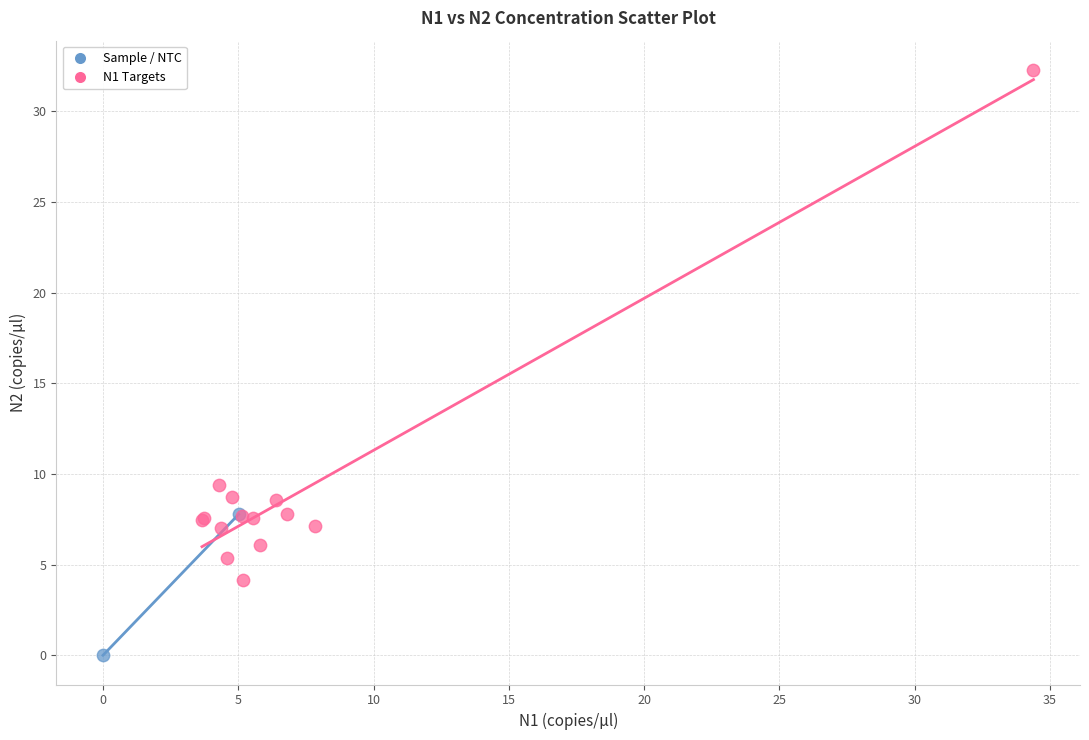

What are all the series names shown in the legend?

Sample / NTC, N1 Targets